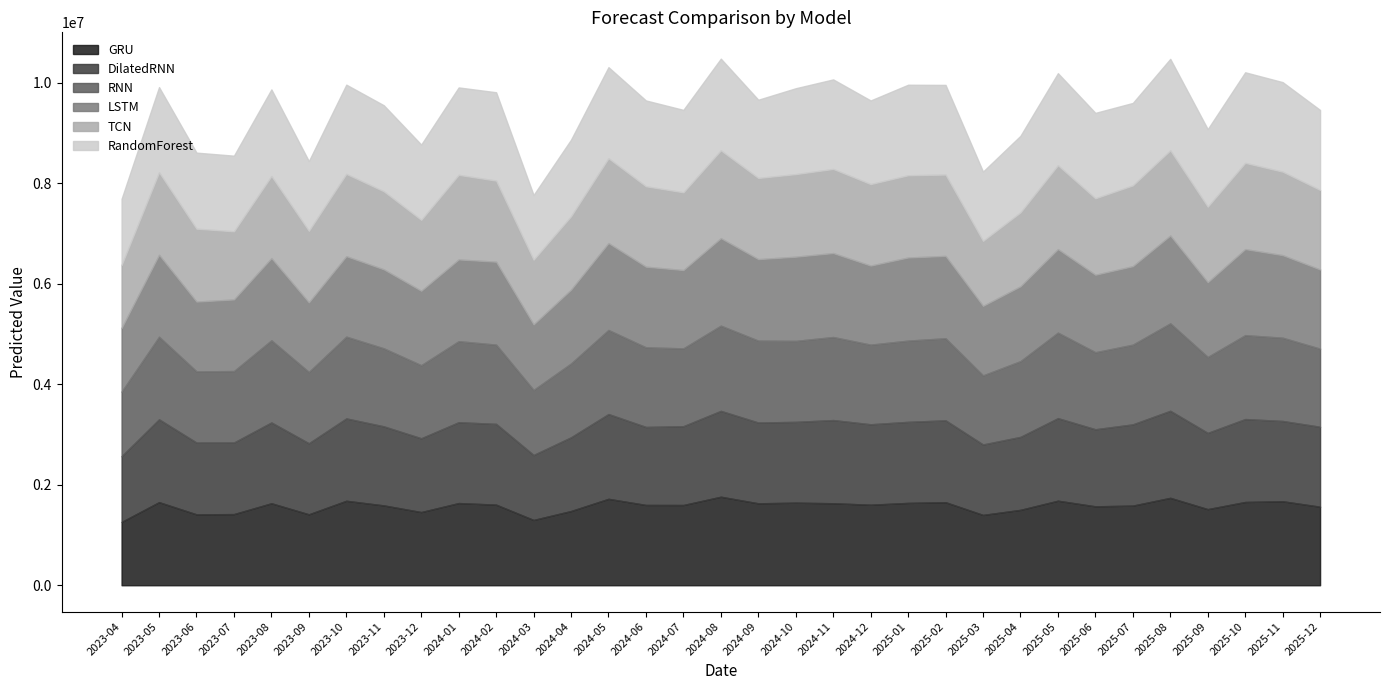

Which series changed the most between 2023-06 and 2023-10?

GRU